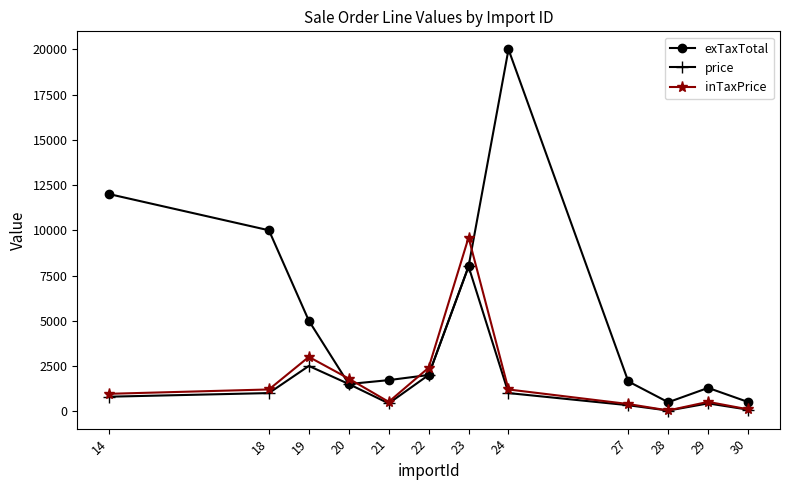

Is it true that price equals 429.0 at 29?

True